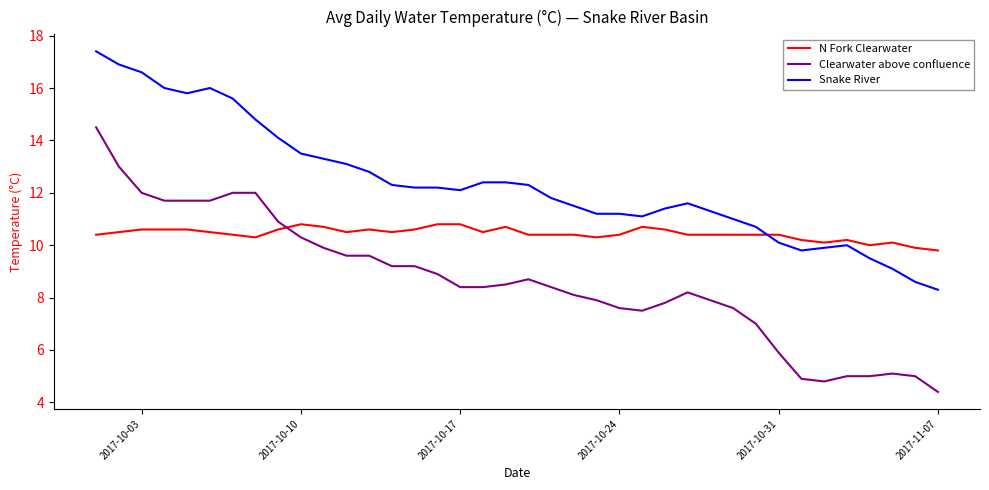

What is the difference between the maximum and minimum values in the N Fork Clearwater series?

1.0